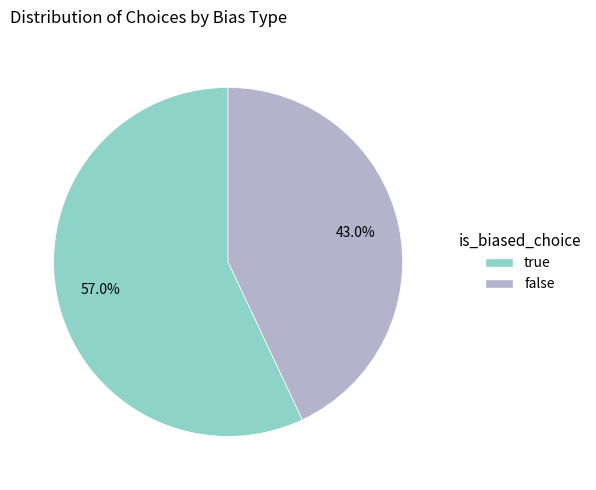

What percentage is NOT represented by false?

57.0%